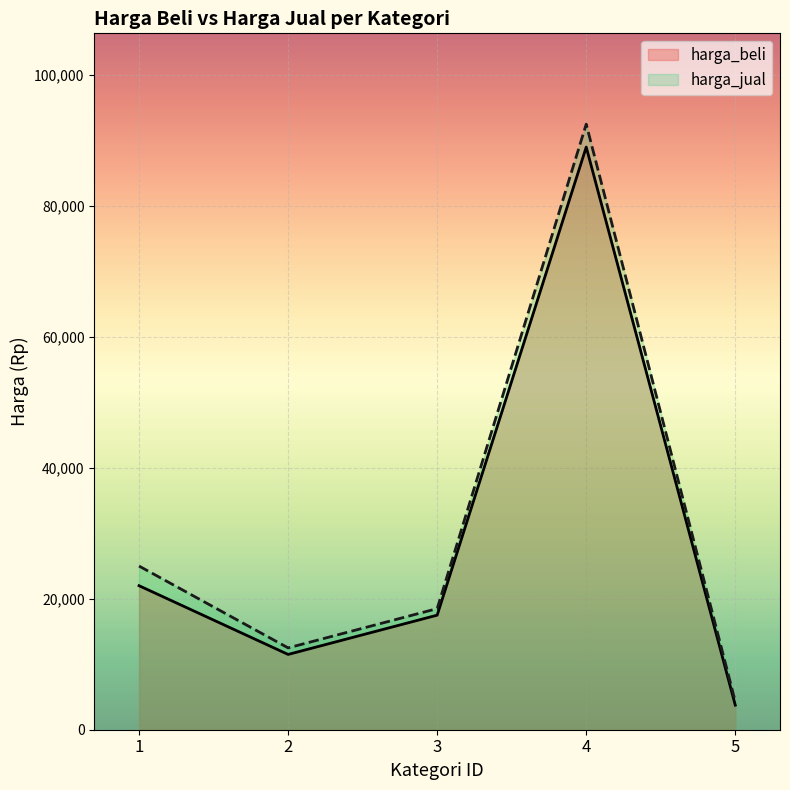

Where is the first local minimum for harga_jual?

2